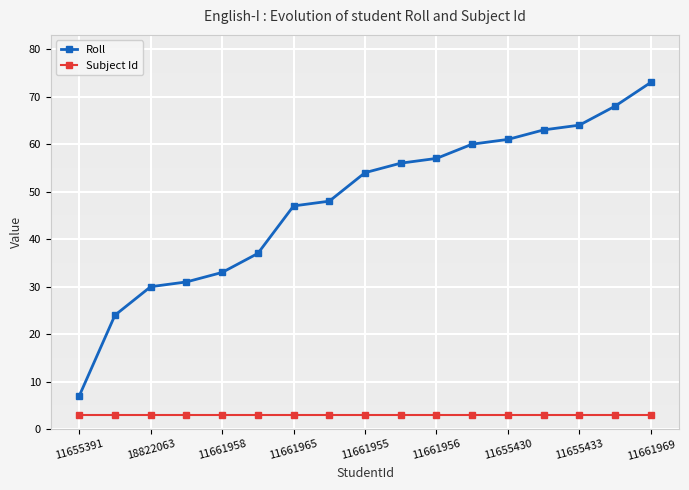

List the series in order of their peak value, highest first.

Roll, Subject Id